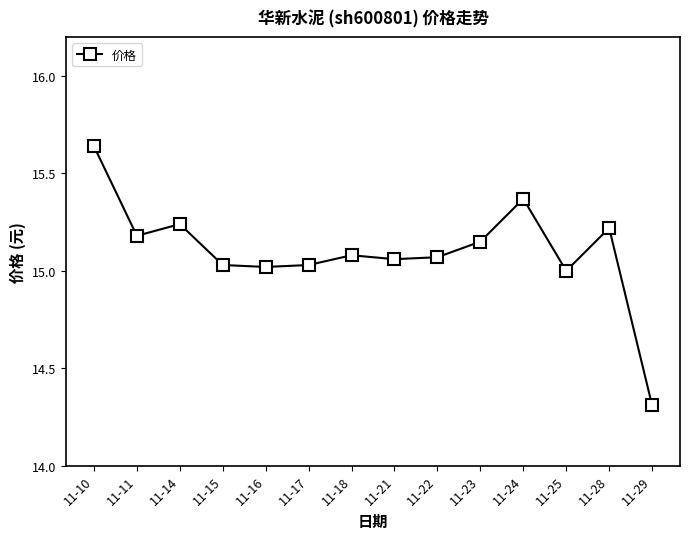

The chart shows a value of 23.5 at 11-18. True or false?

False